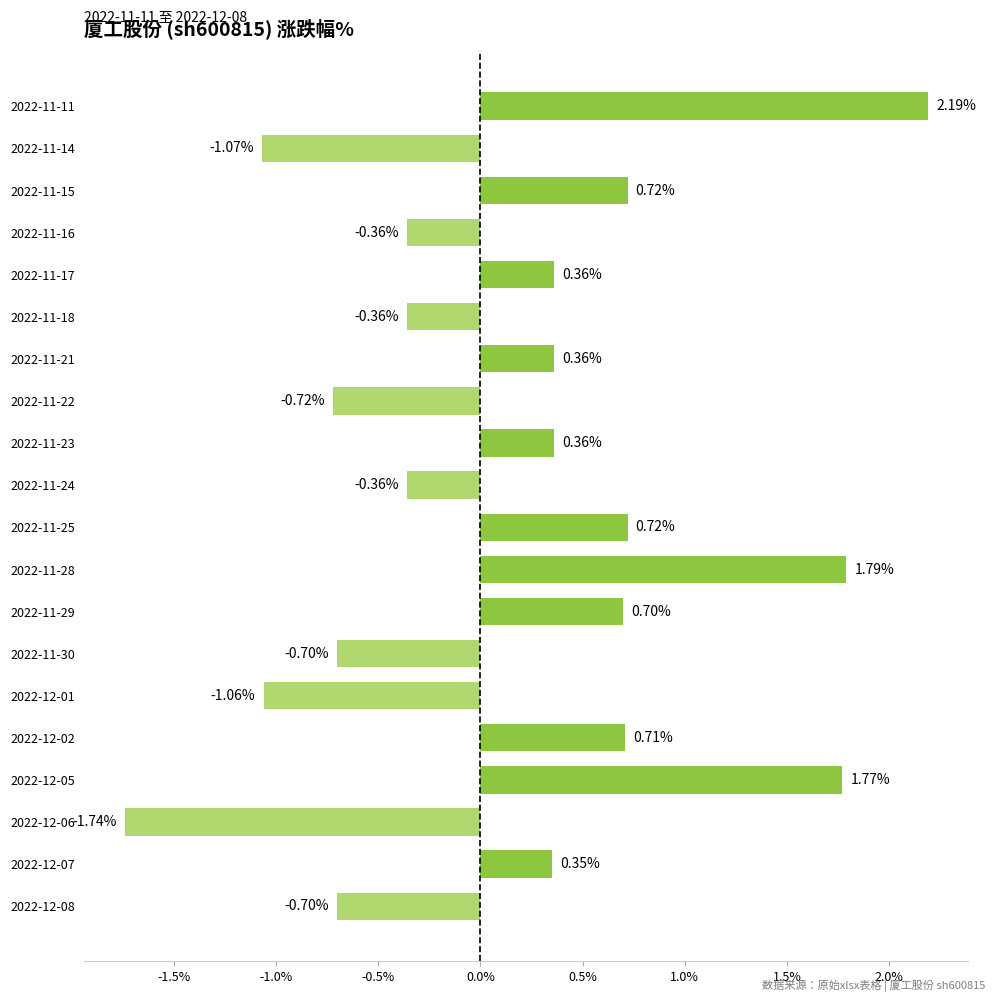

What is the change in value from 2022-12-06 to 2022-11-23?

+2.1